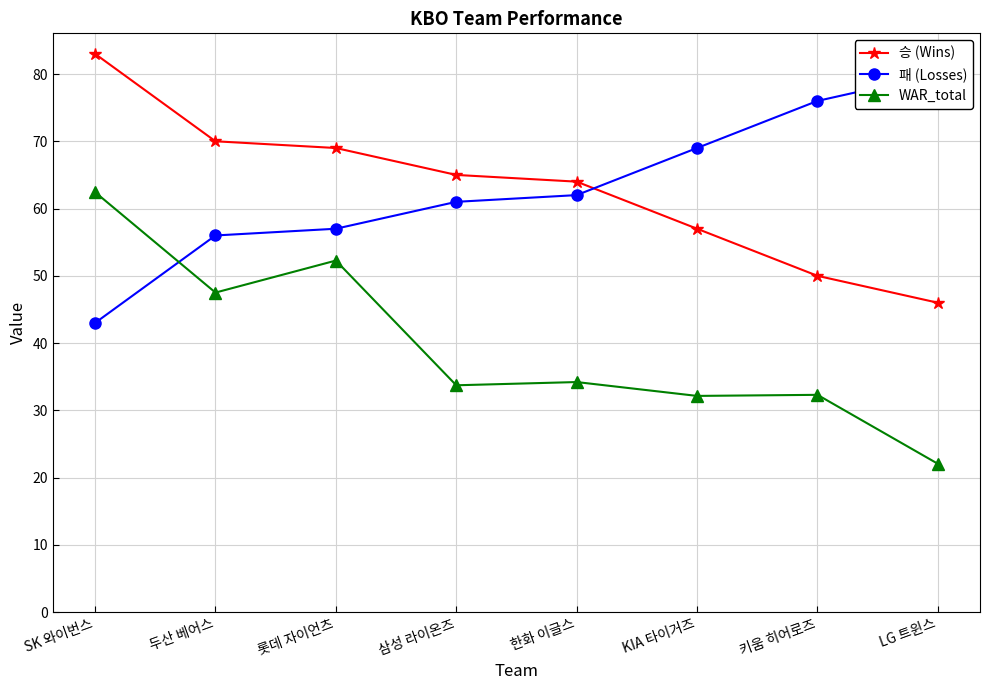

What is the sum of the 승 (Wins) values at 두산 베어스 and 한화 이글스?

134.0